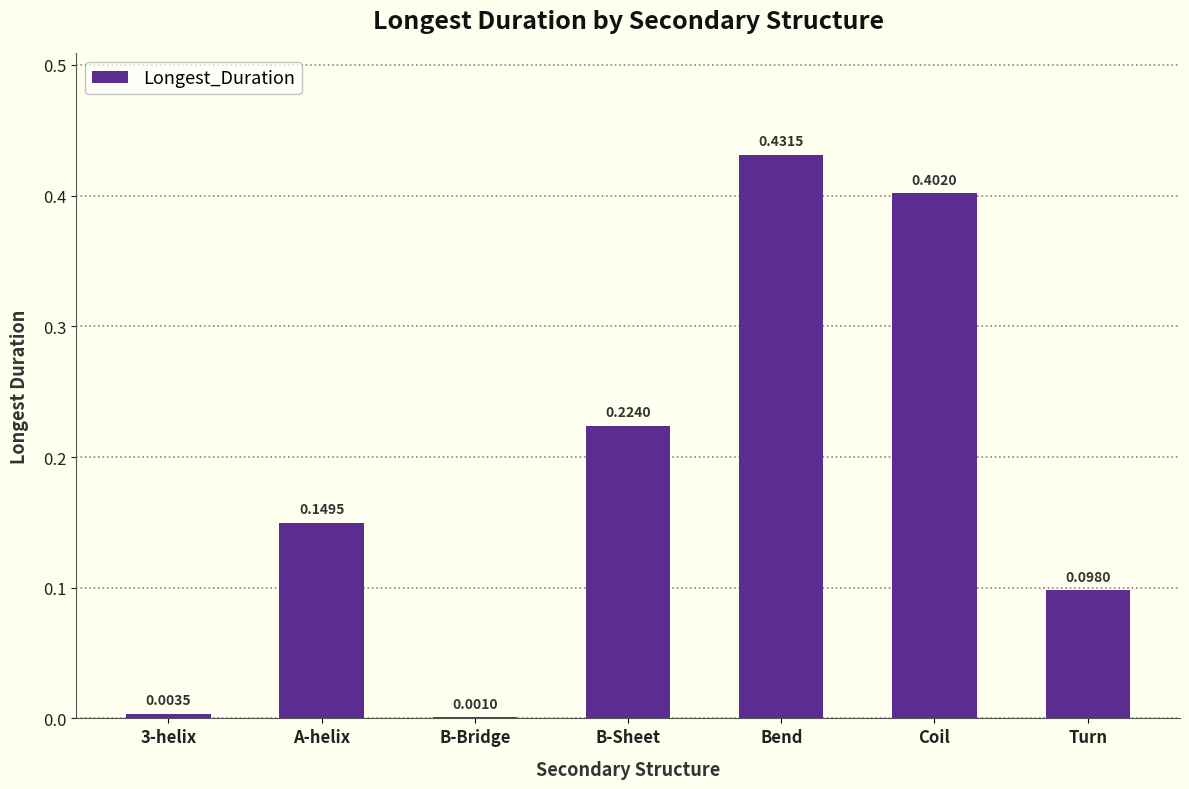

Which category has the highest value across all series?

Bend